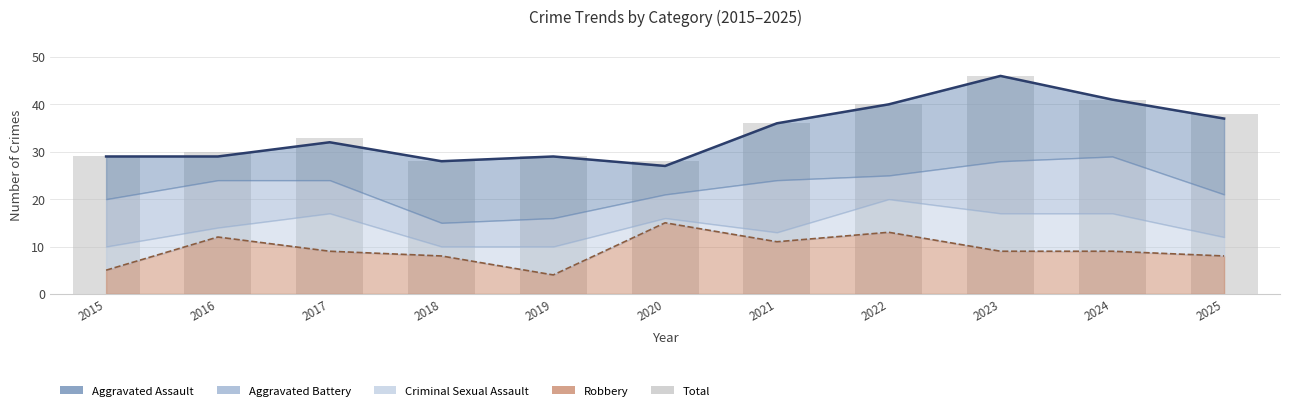

Rank the categories by value from lowest to highest.

2018, 2020, 2015, 2019, 2016, 2017, 2021, 2025, 2022, 2024, 2023